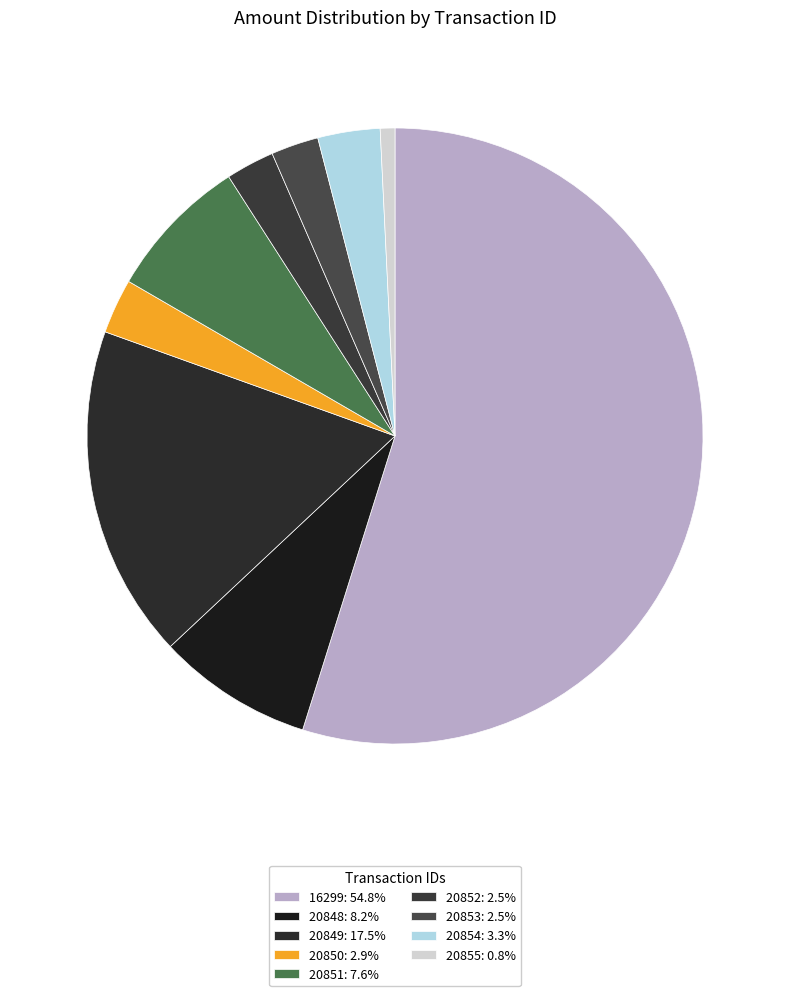

How many slices are in this pie chart?

9